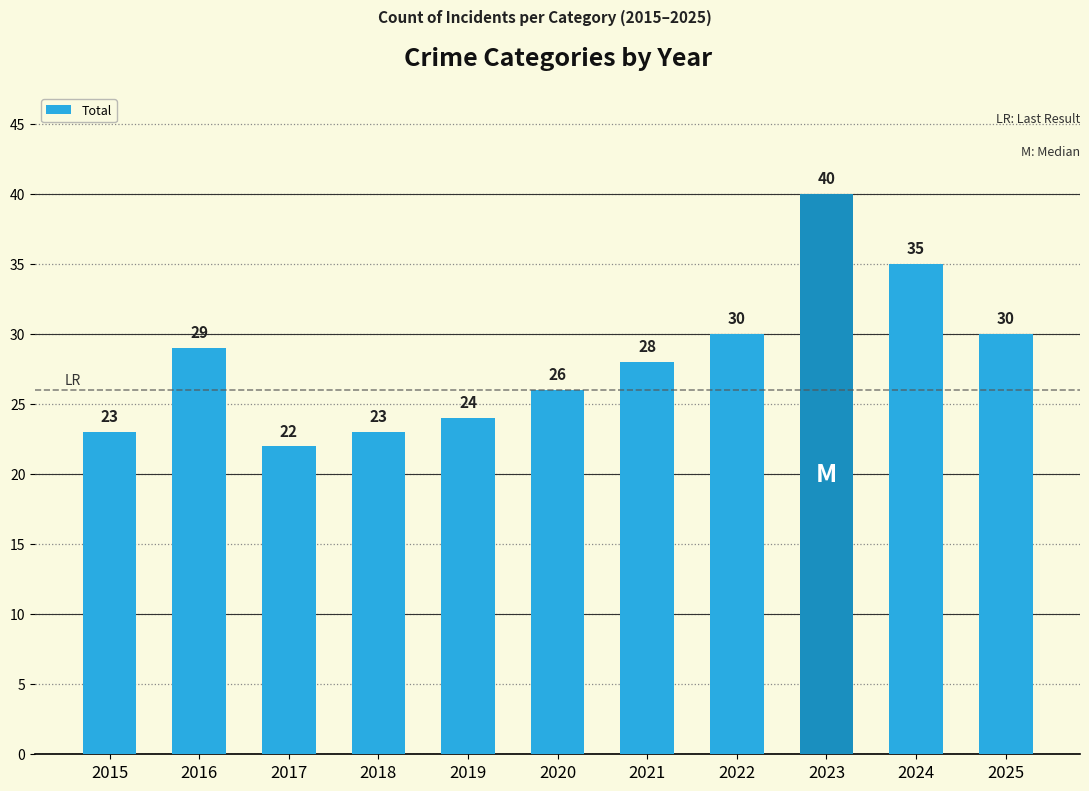

Where does the data first go above 28?

2016